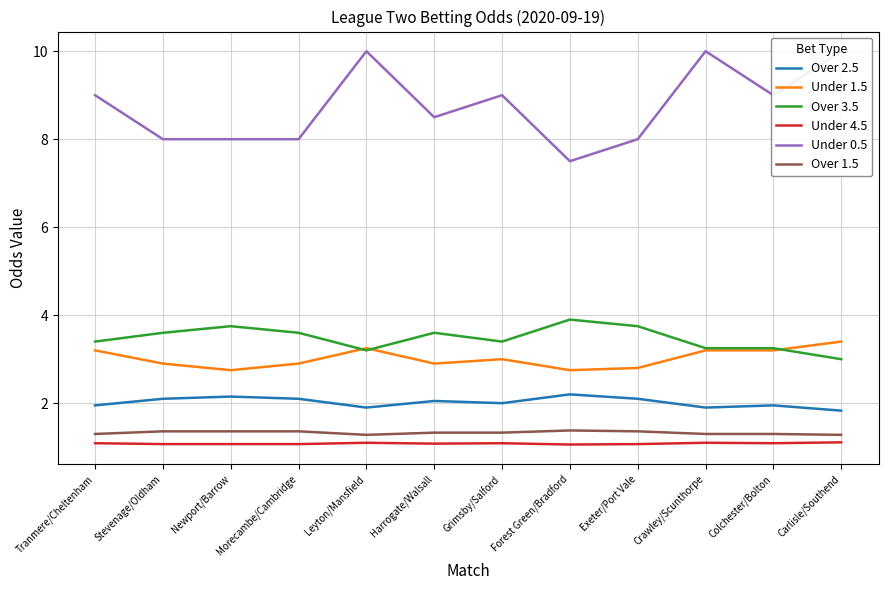

Is this an area chart (filled region under the line)?

No